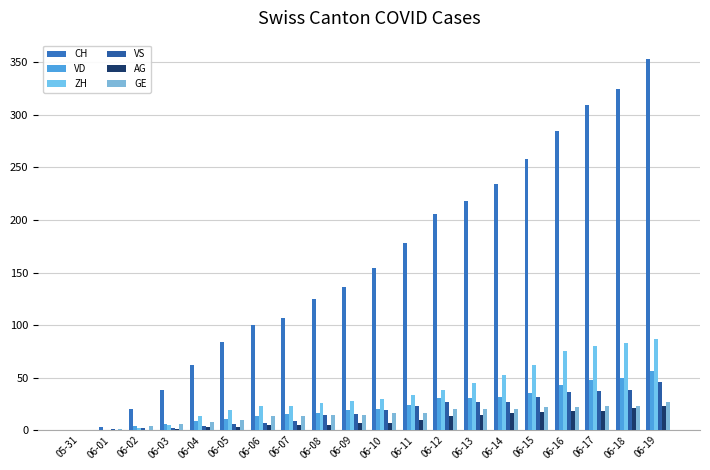

What is the difference between the maximum and minimum values in the VS series?

46